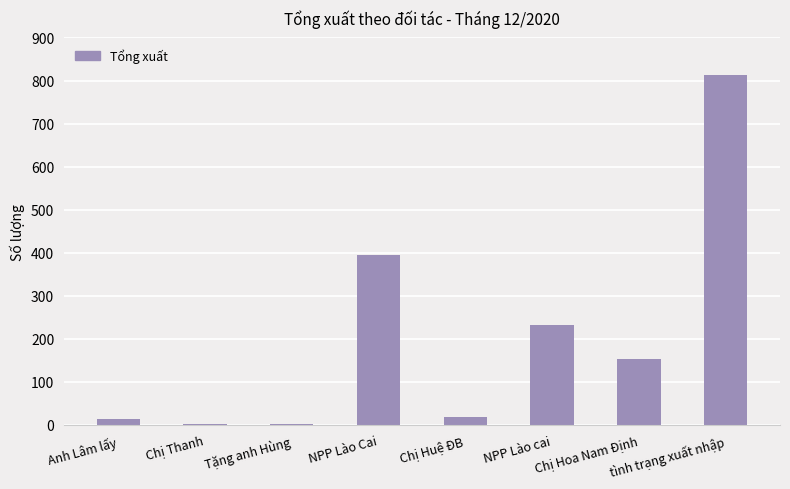

What is the sum of all values?

1626